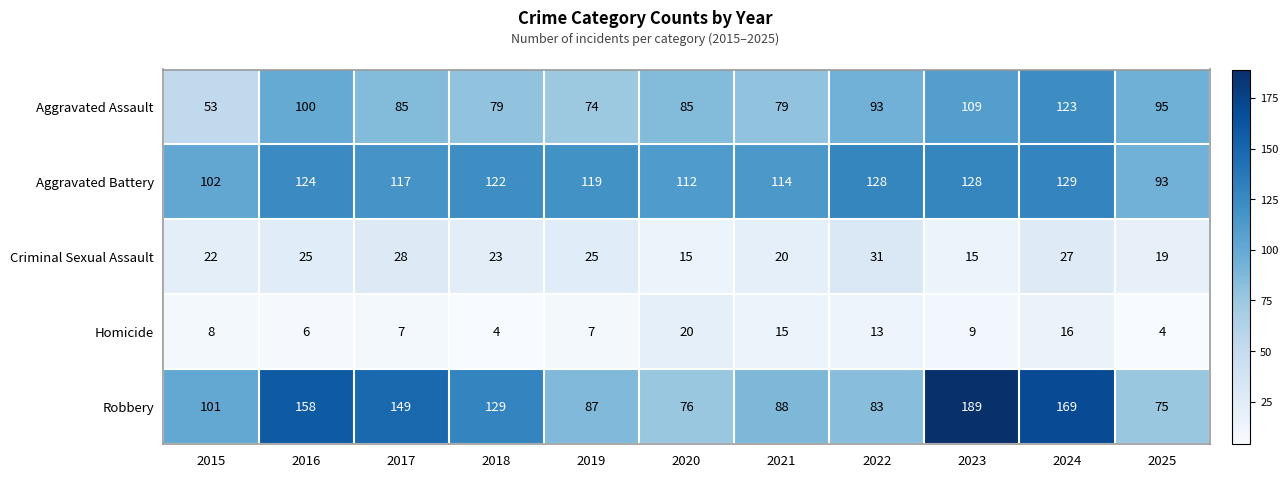

Which series has the largest total across all categories?

Robbery